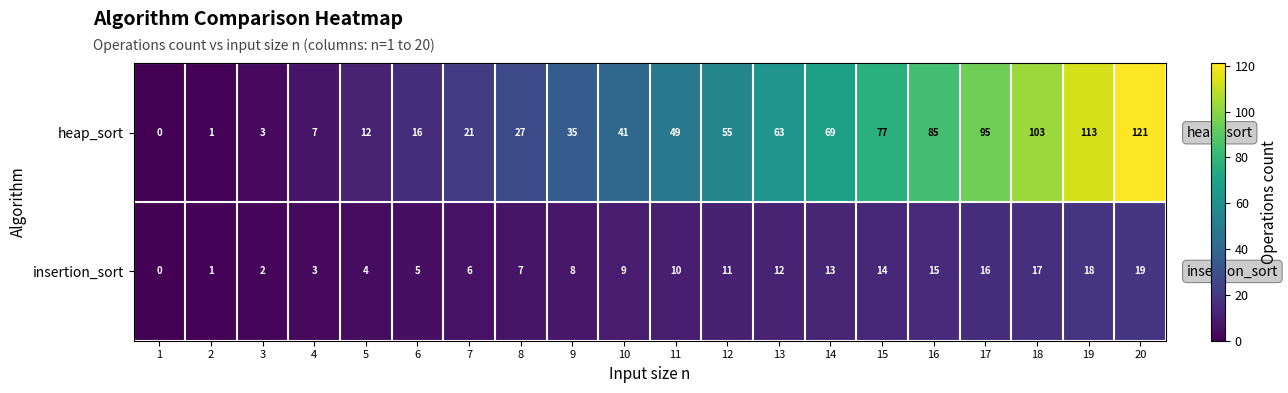

What value does the insertion_sort series have at 14, to the nearest 5?

15